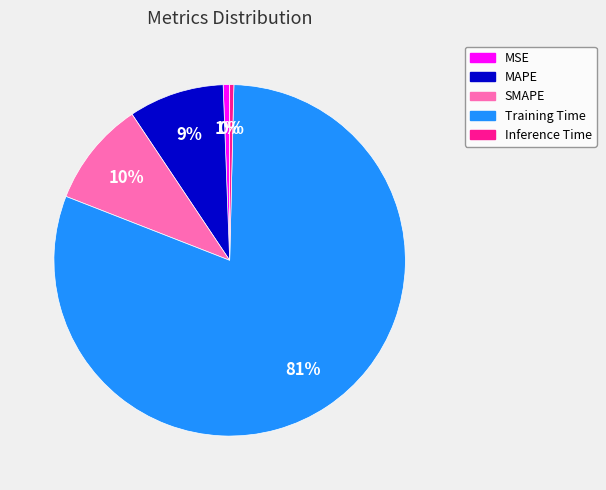

Which has a higher value, MAPE or SMAPE?

SMAPE